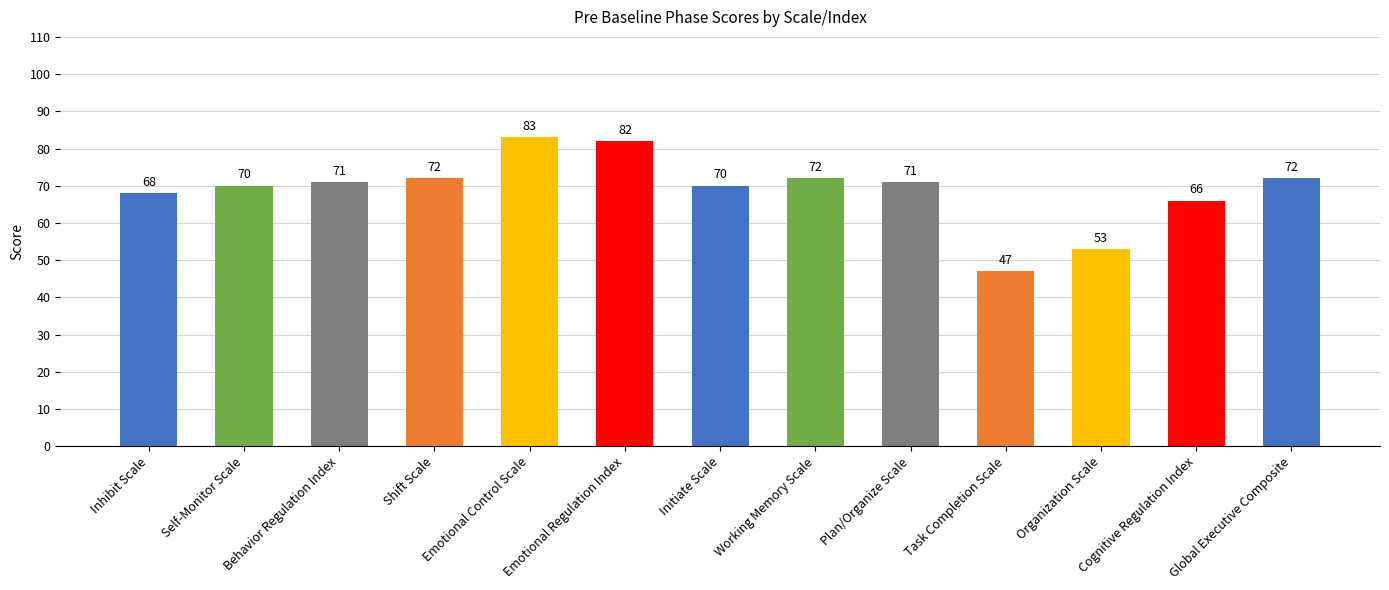

Which category has the highest value across all series?

Emotional Control Scale